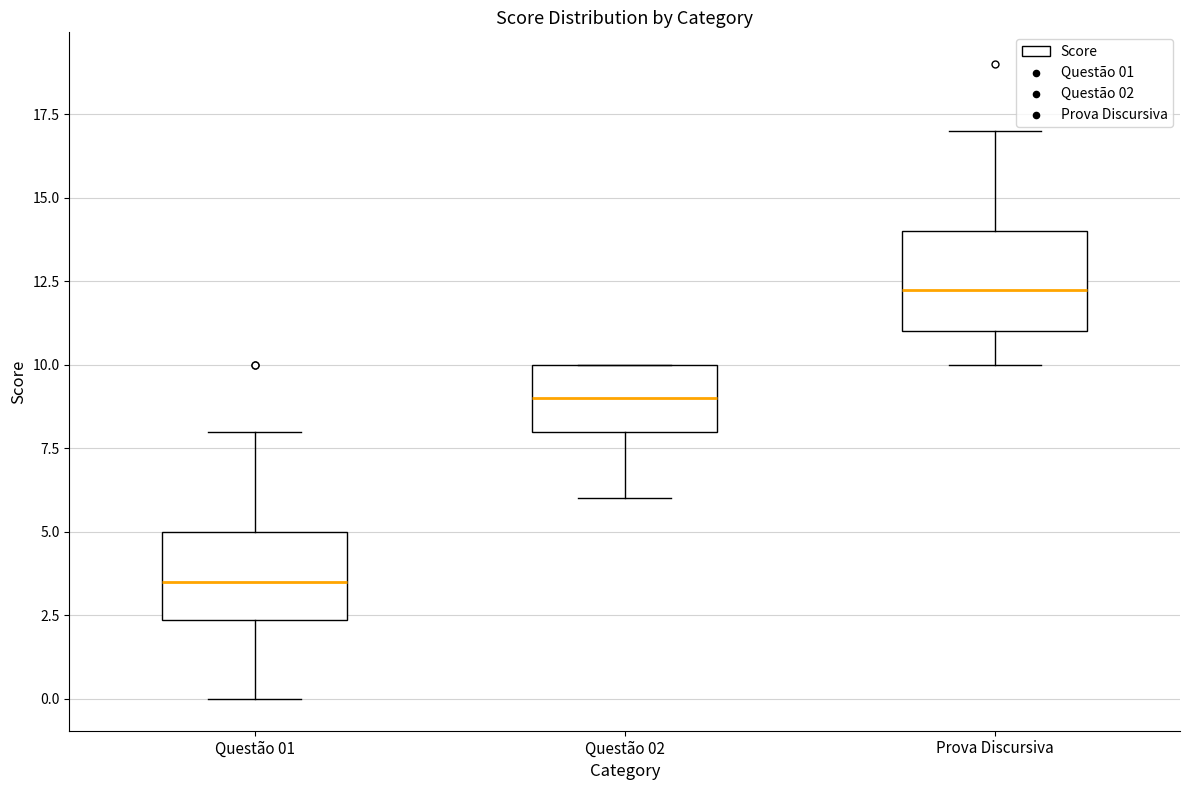

Reading left to right, transcribe this box plot: for each box, give where its median line is, the range the box spans, and where its two whiskers end, as read against the y-axis. The values are not printed on the chart, so give them approximately, as read against the axis.

Questão 01: median 3.5, box 2.5 to 5.0, whiskers 0.0 to 8.0
Questão 02: median 9.0, box 8.0 to 10.0, whiskers 6.0 to 10.0
Prova Discursiva: median 12.5, box 11.0 to 14.0, whiskers 10.0 to 17.0